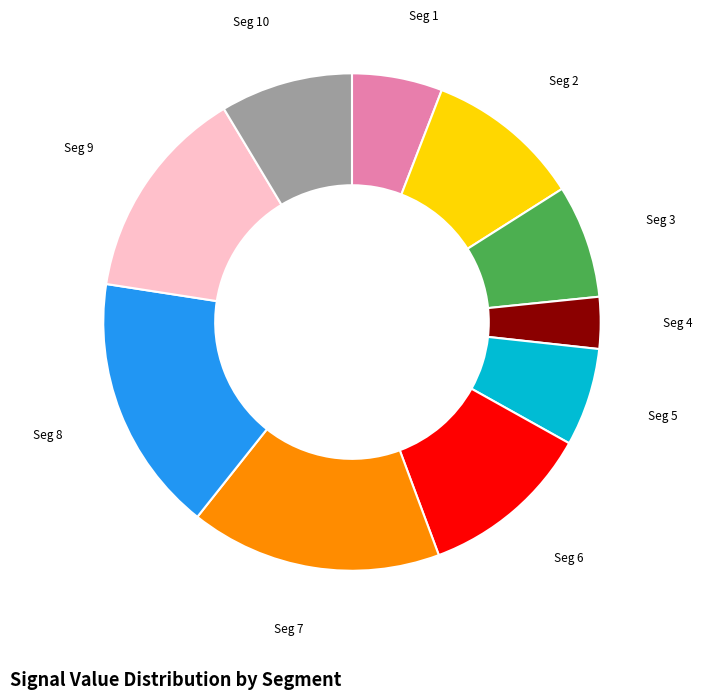

Is the sum of Seg 7 and Seg 10 greater than half?

No